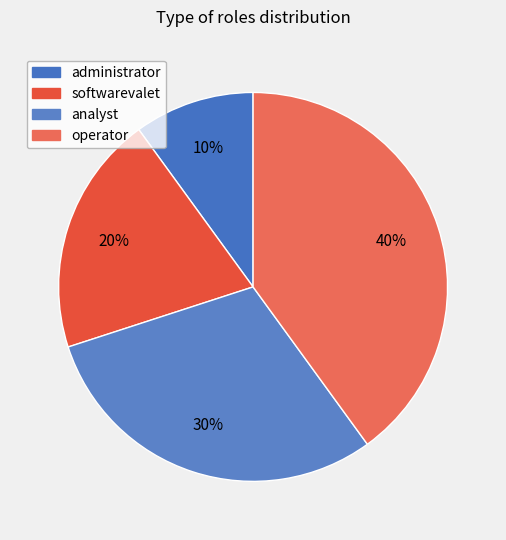

Is it true that analyst is 17% of the pie?

False